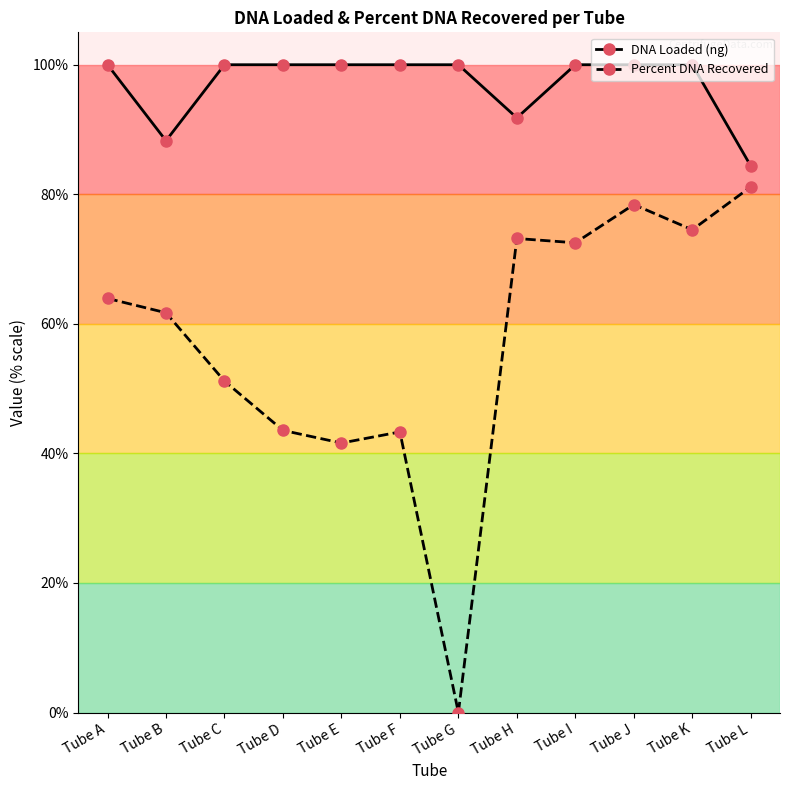

At which category does Percent DNA Recovered reach its first local valley?

Tube E